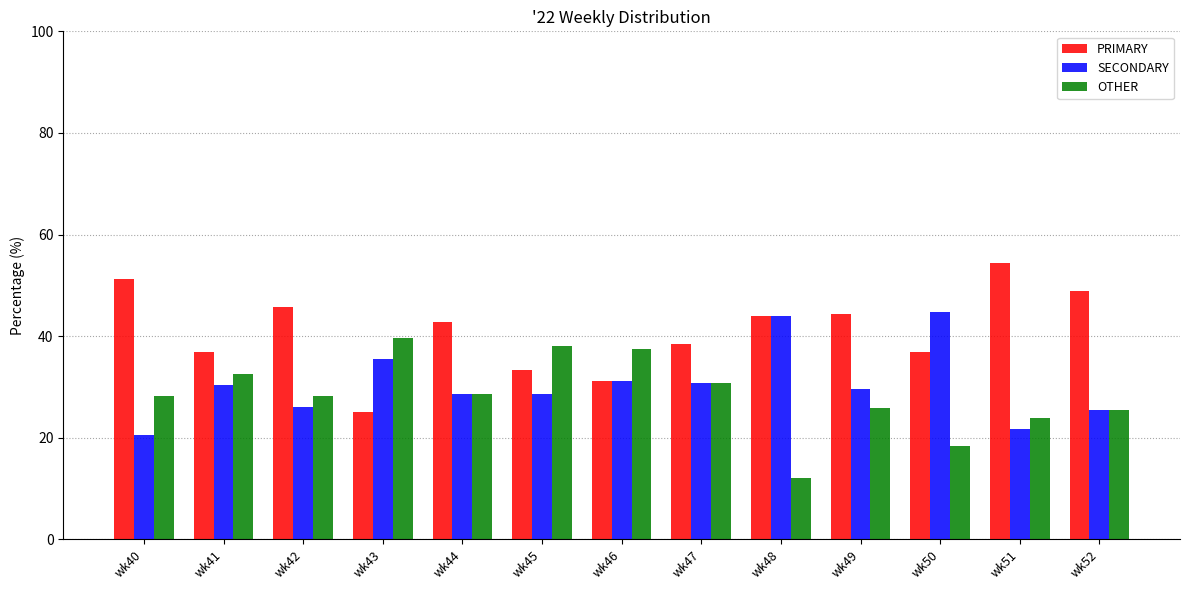

What is the smallest value displayed?

12.0